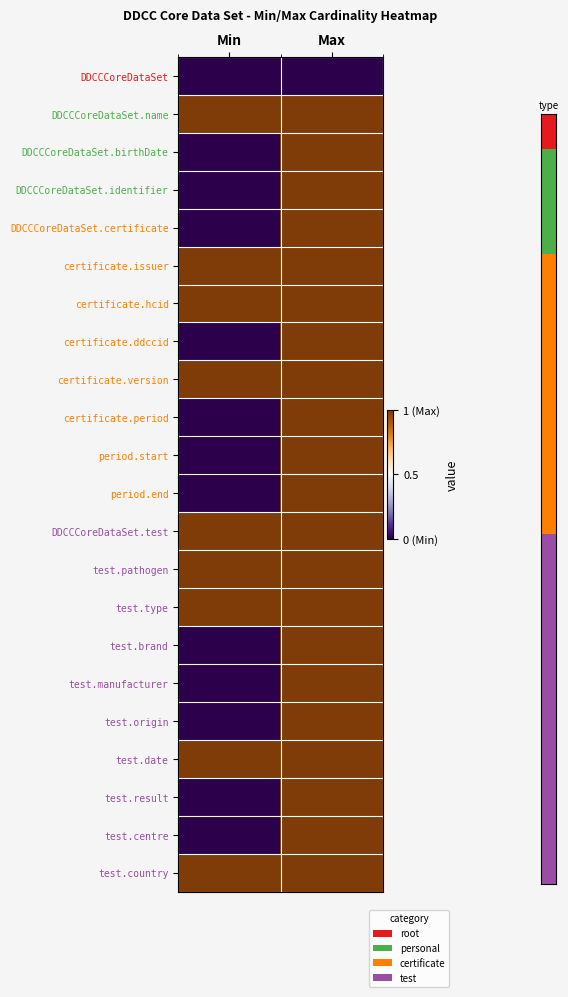

Reading left to right, list all the values displayed in this chart.

DDCCCoreDataSet: Min=0	Max=0
DDCCCoreDataSet.name: Min=1	Max=1
DDCCCoreDataSet.birthDate: Min=0	Max=1
DDCCCoreDataSet.identifier: Min=0	Max=1
DDCCCoreDataSet.certificate: Min=0	Max=1
certificate.issuer: Min=1	Max=1
certificate.hcid: Min=1	Max=1
certificate.ddccid: Min=0	Max=1
certificate.version: Min=1	Max=1
certificate.period: Min=0	Max=1
period.start: Min=0	Max=1
period.end: Min=0	Max=1
DDCCCoreDataSet.test: Min=1	Max=1
test.pathogen: Min=1	Max=1
test.type: Min=1	Max=1
test.brand: Min=0	Max=1
test.manufacturer: Min=0	Max=1
test.origin: Min=0	Max=1
test.date: Min=1	Max=1
test.result: Min=0	Max=1
test.centre: Min=0	Max=1
test.country: Min=1	Max=1